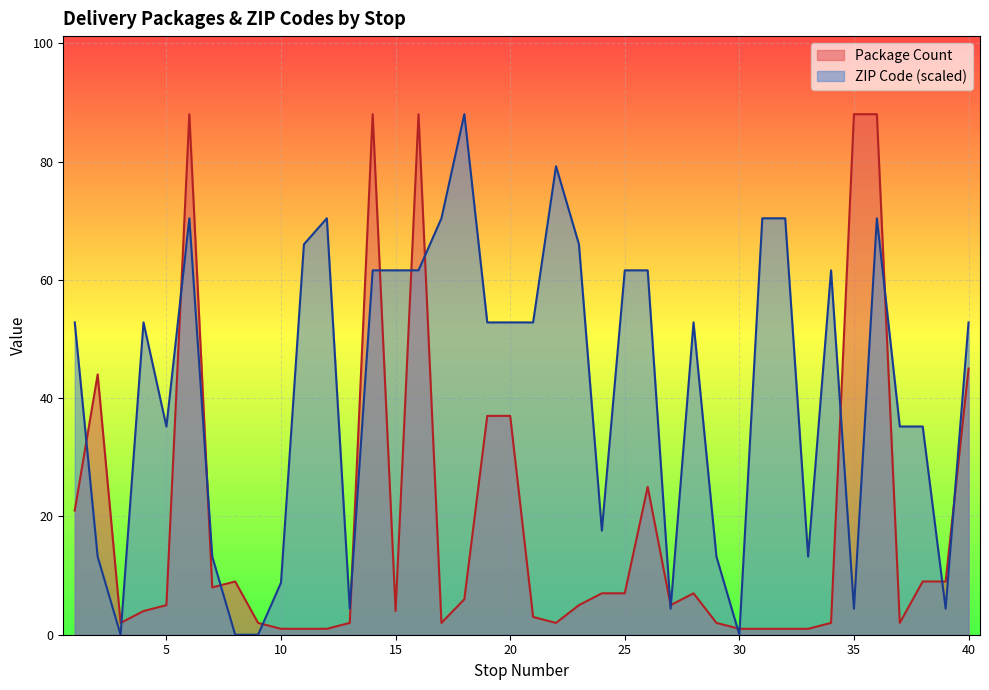

What is the sum of the Package Count values at 36 and 8?

97.0